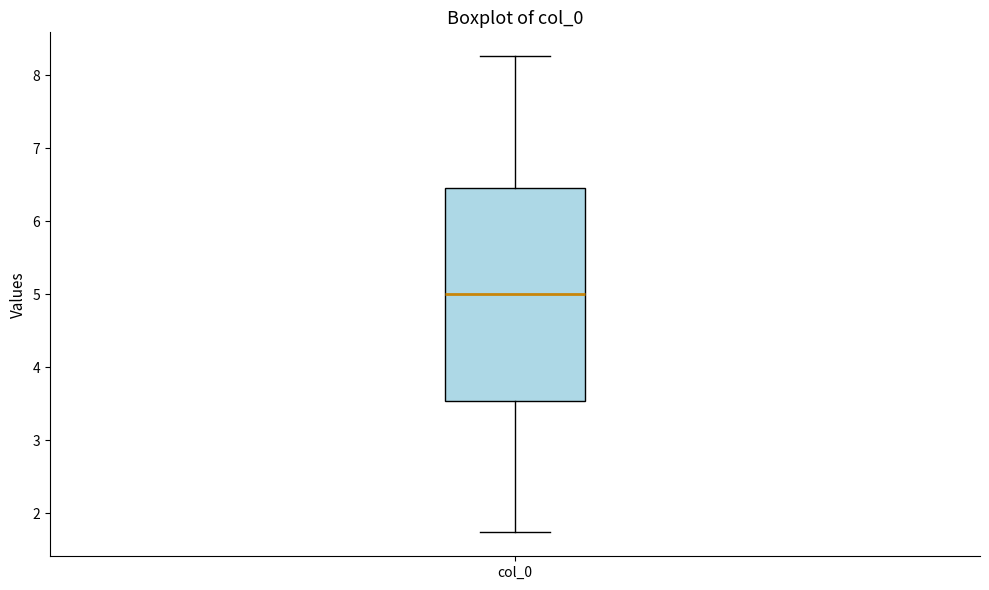

Where does the lower whisker of the box for col_0 end on the y-axis? The values are not printed on the chart, so give them approximately, as read against the axis.

1.7